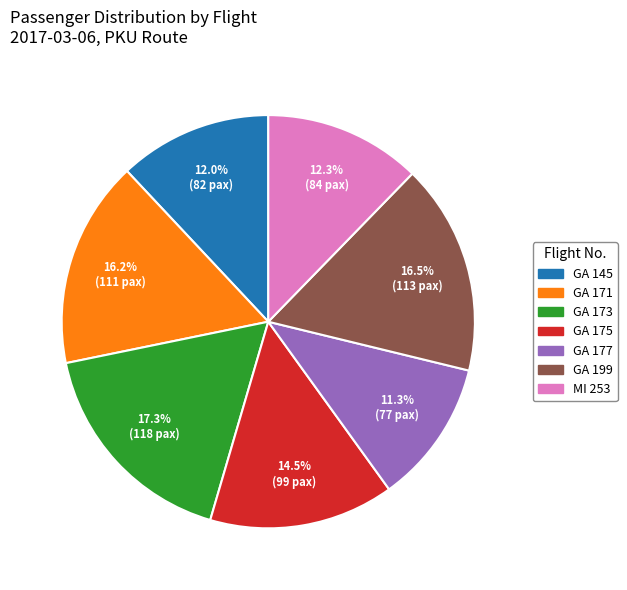

To the nearest percent, what is the average slice percentage?

14%